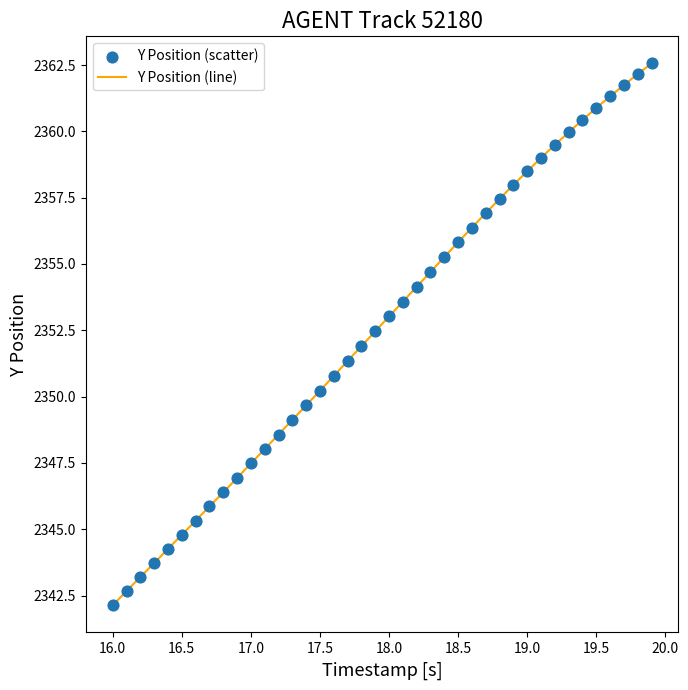

What is the smallest value displayed?

2342.1